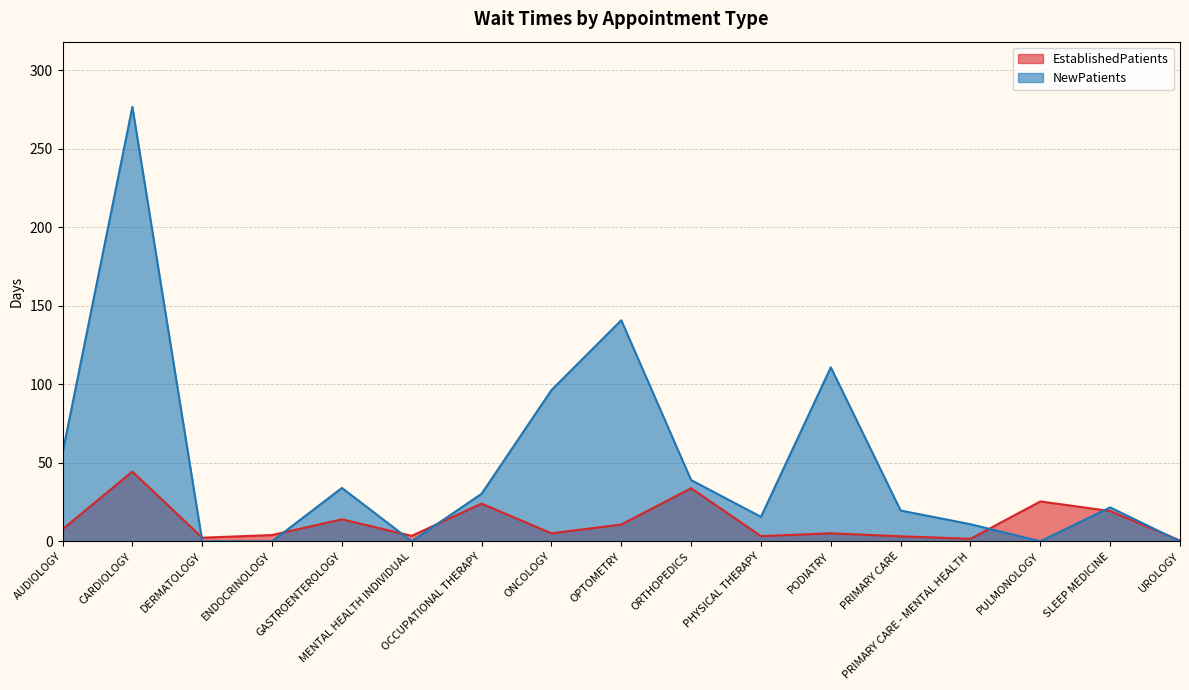

Rank the categories by NewPatients value from highest to lowest.

CARDIOLOGY, OPTOMETRY, PODIATRY, ONCOLOGY, AUDIOLOGY, ORTHOPEDICS, GASTROENTEROLOGY, OCCUPATIONAL THERAPY, SLEEP MEDICINE, PRIMARY CARE, PHYSICAL THERAPY, PRIMARY CARE - MENTAL HEALTH, DERMATOLOGY, ENDOCRINOLOGY, MENTAL HEALTH INDIVIDUAL, PULMONOLOGY, UROLOGY